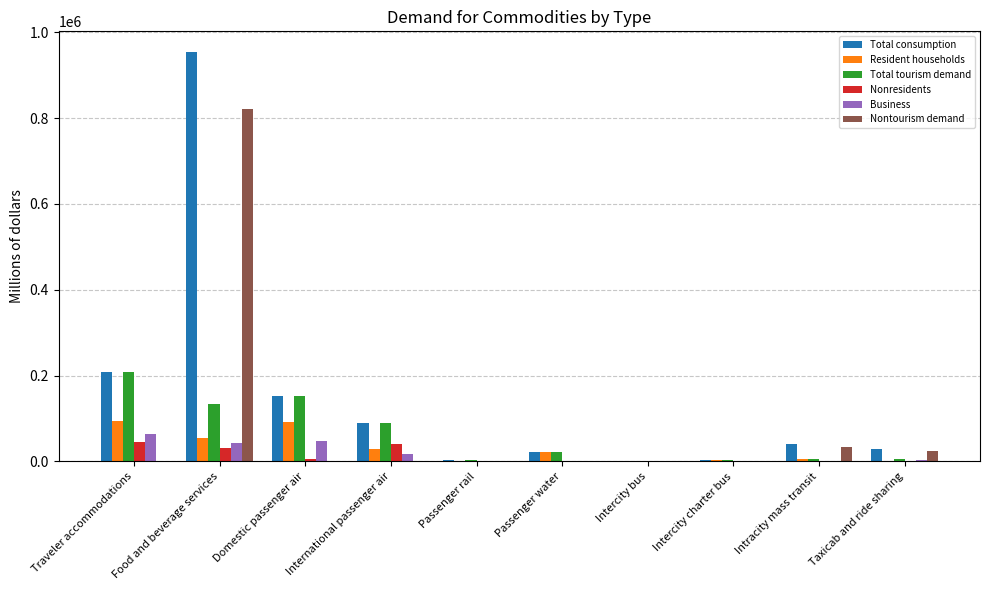

What is the greatest value displayed?

954380.0